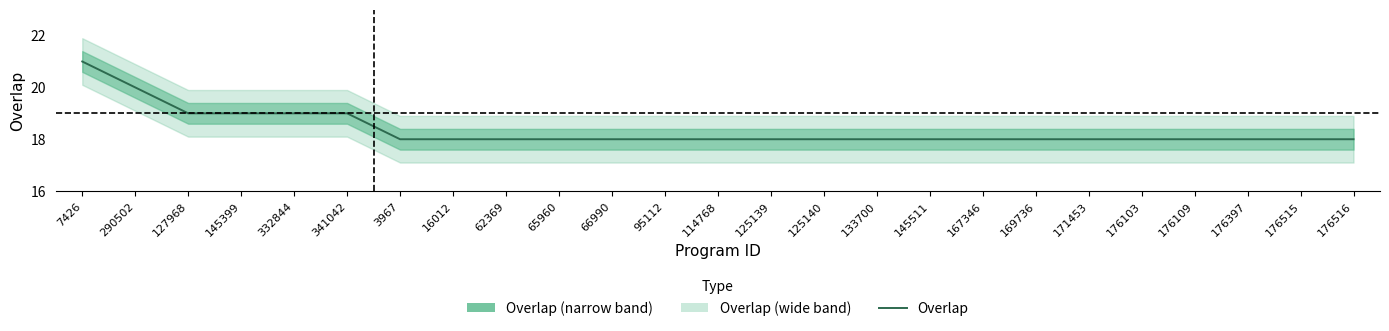

List the labels in order of value, largest first.

7426, 290502, 127968, 145399, 332844, 341042, 3967, 16012, 62369, 65960, 66990, 95112, 114768, 125139, 125140, 133700, 145511, 167346, 169736, 171453, 176103, 176109, 176397, 176515, 176516